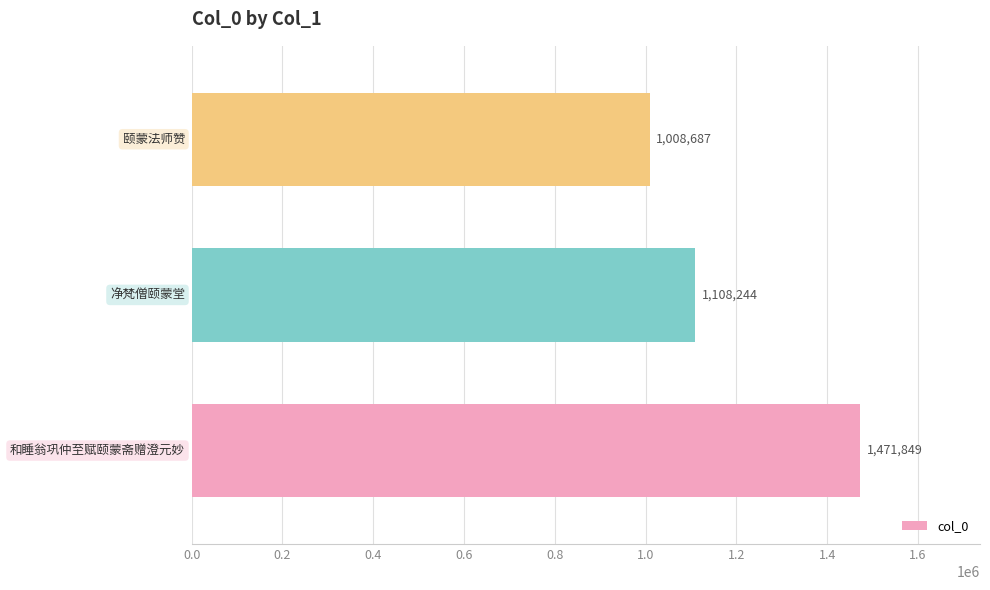

What is the smallest value displayed?

1008687